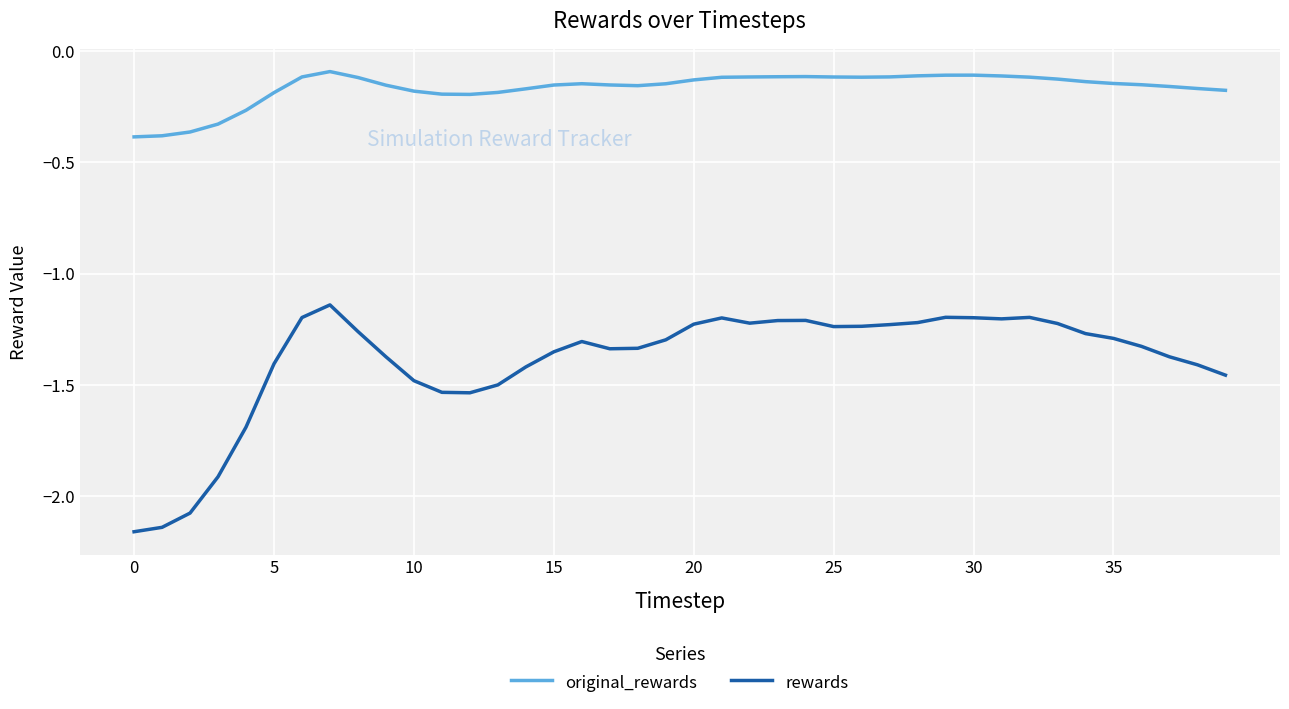

Which series has the largest total across all categories?

original_rewards